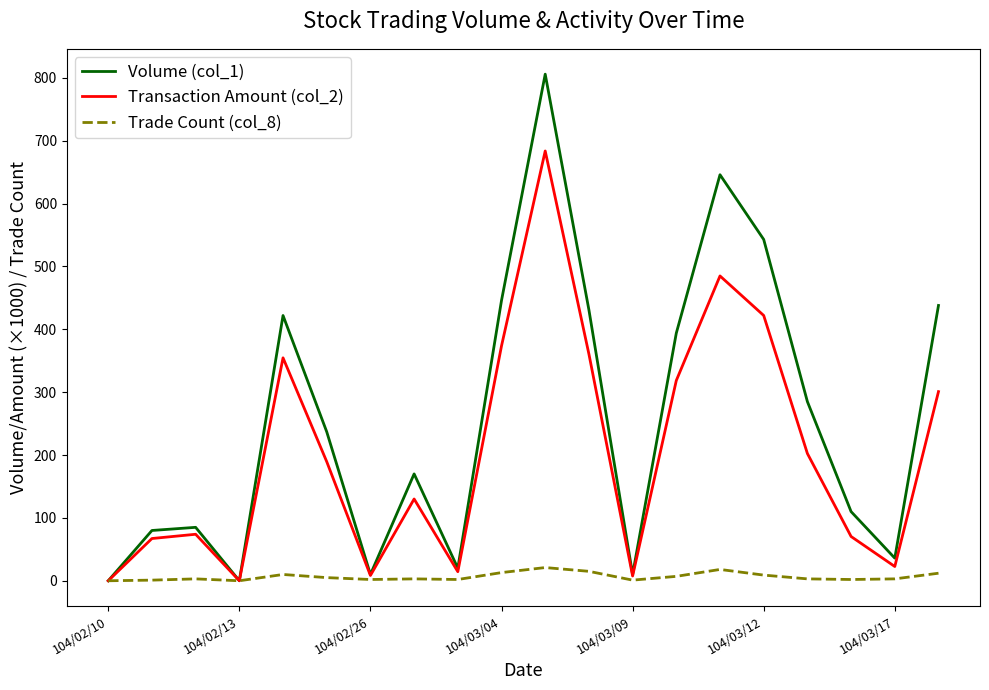

Which series has the largest total across all categories?

Volume (col_1)